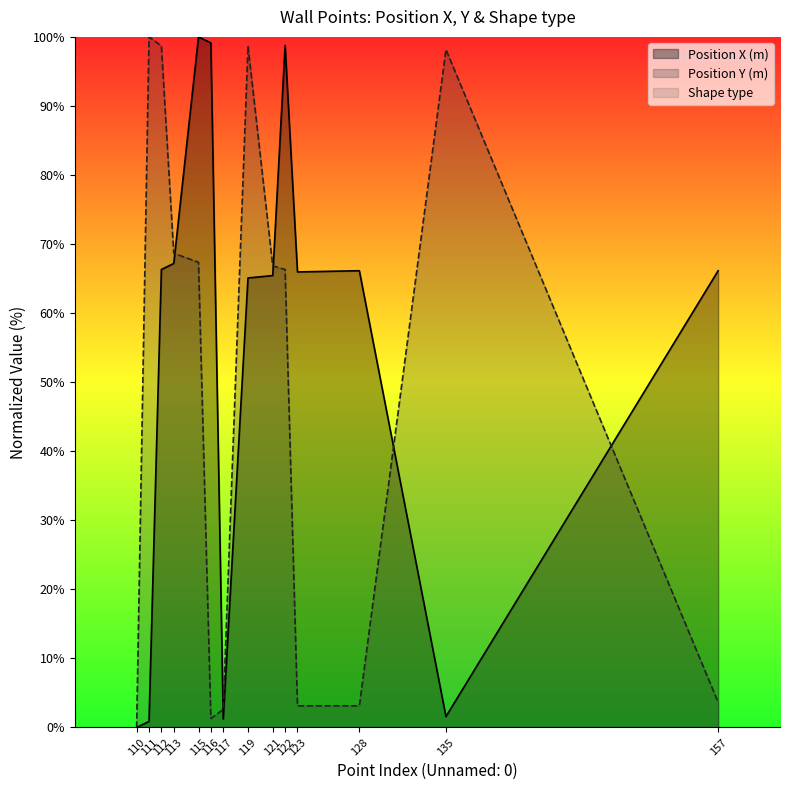

At which label does Position Y (m) first exceed 66?

111